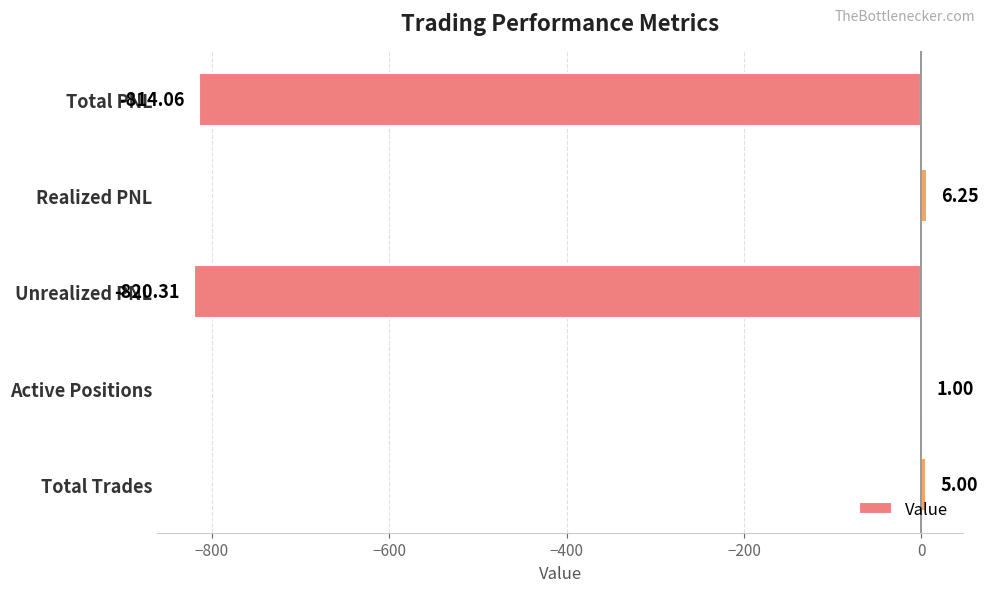

Which label corresponds to the largest value in the chart?

Realized PNL